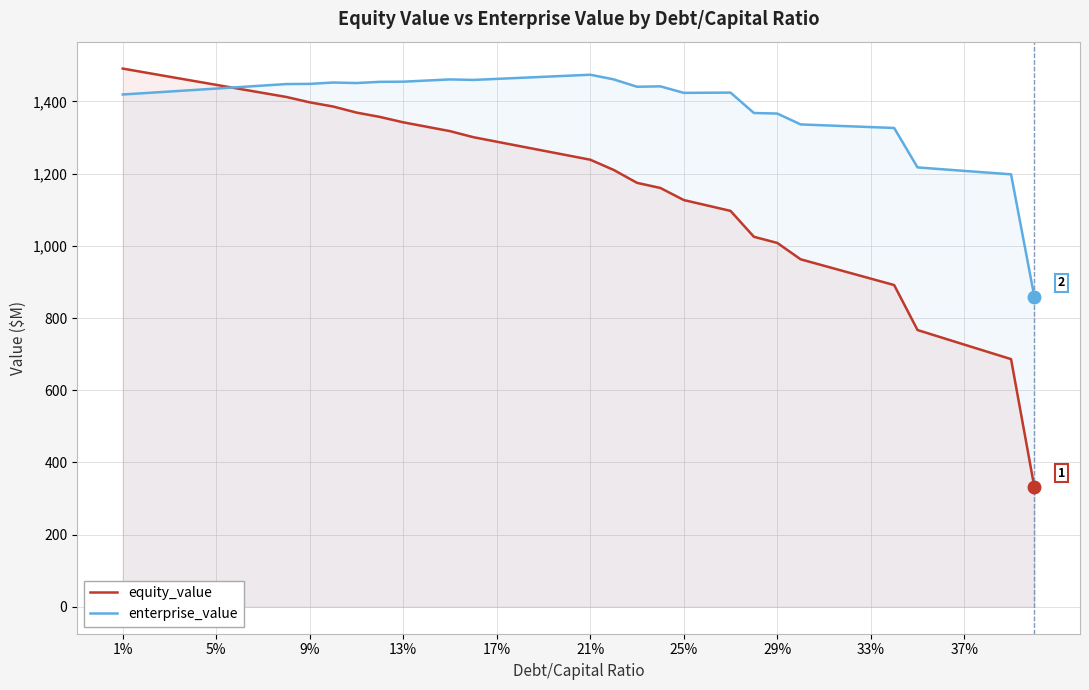

Which series has the largest total across all categories?

enterprise_value